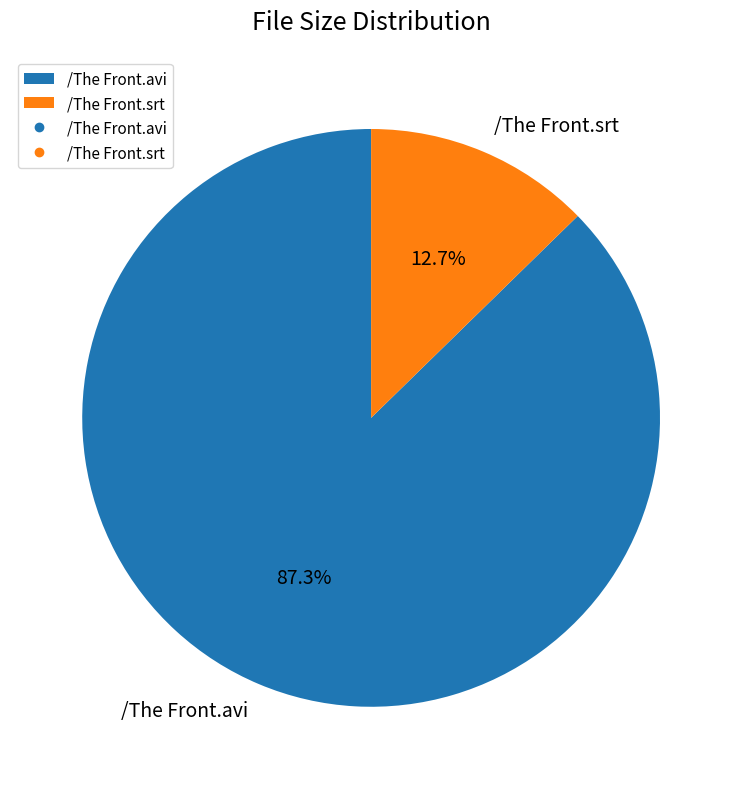

Approximately how many times larger is the value at /The Front.srt compared to /The Front.avi?

0.1